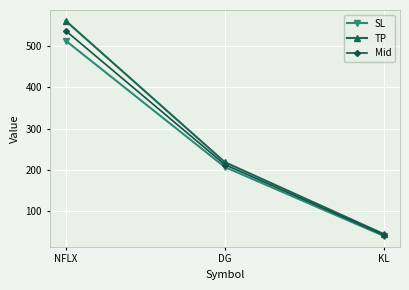

What is the label of the 2nd point from the left?

DG